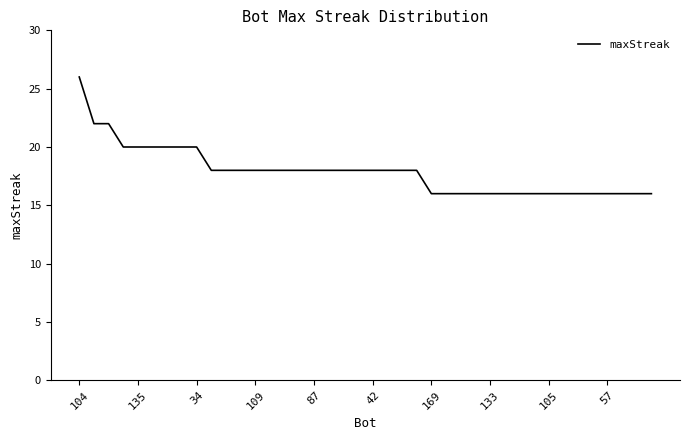

What is the difference between the maximum and minimum values?

10